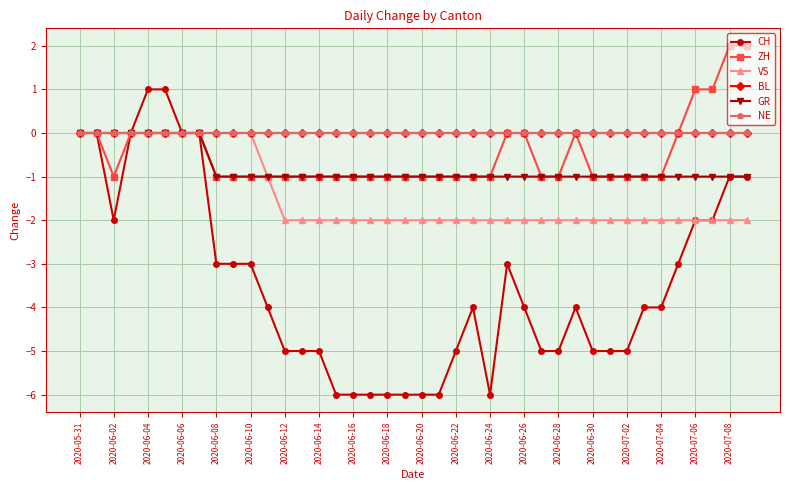

Is this an area chart (filled region under the line)?

No